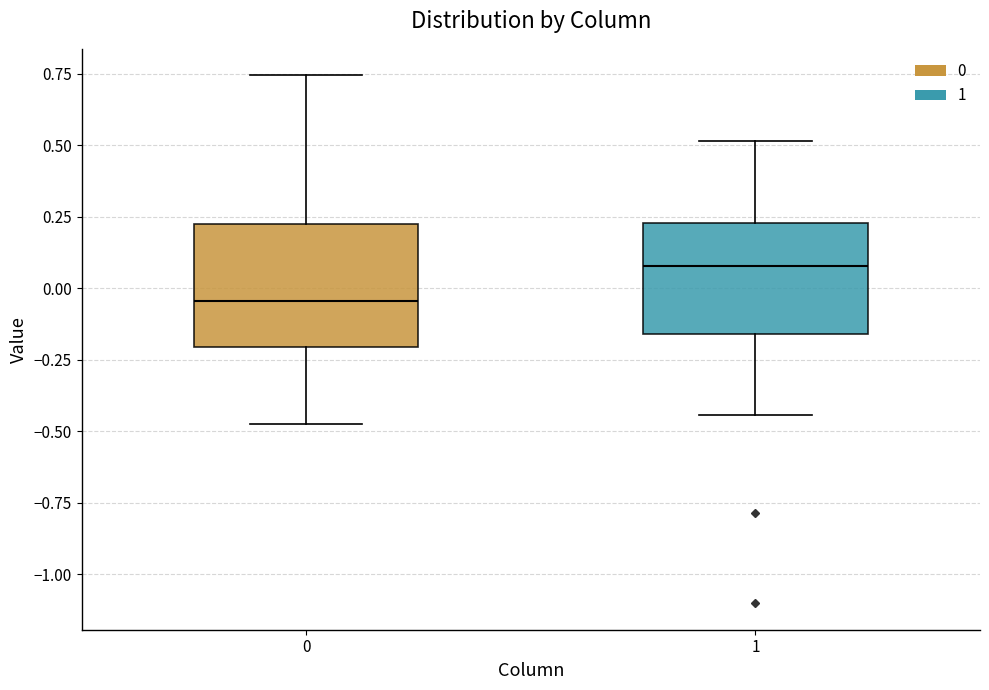

Where does the upper whisker of the box at x = 1 end on the y-axis? The values are not printed on the chart, so give them approximately, as read against the axis.

0.50